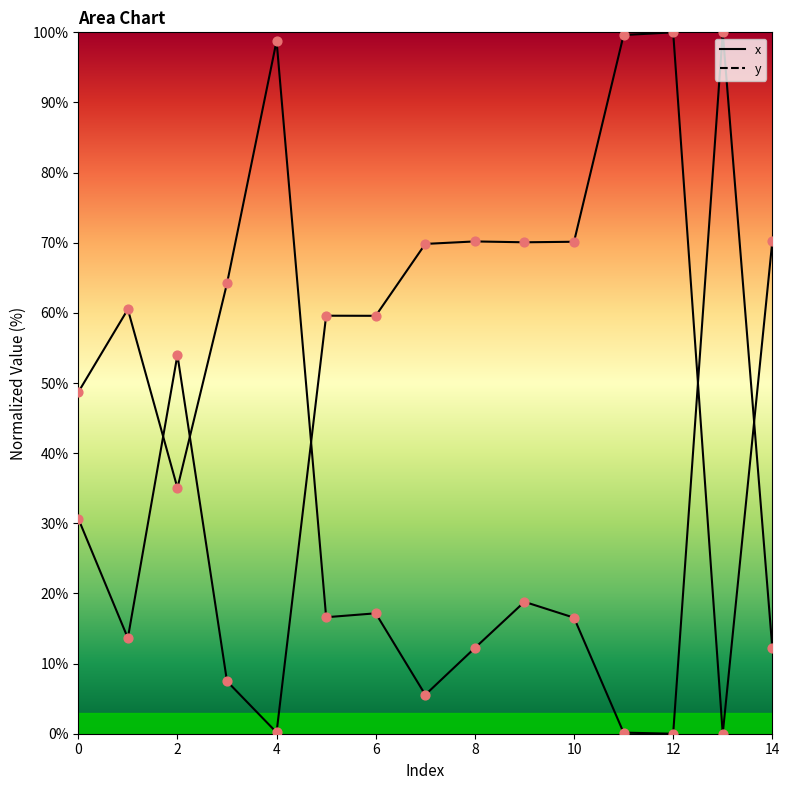

Which series has the largest total across all categories?

x